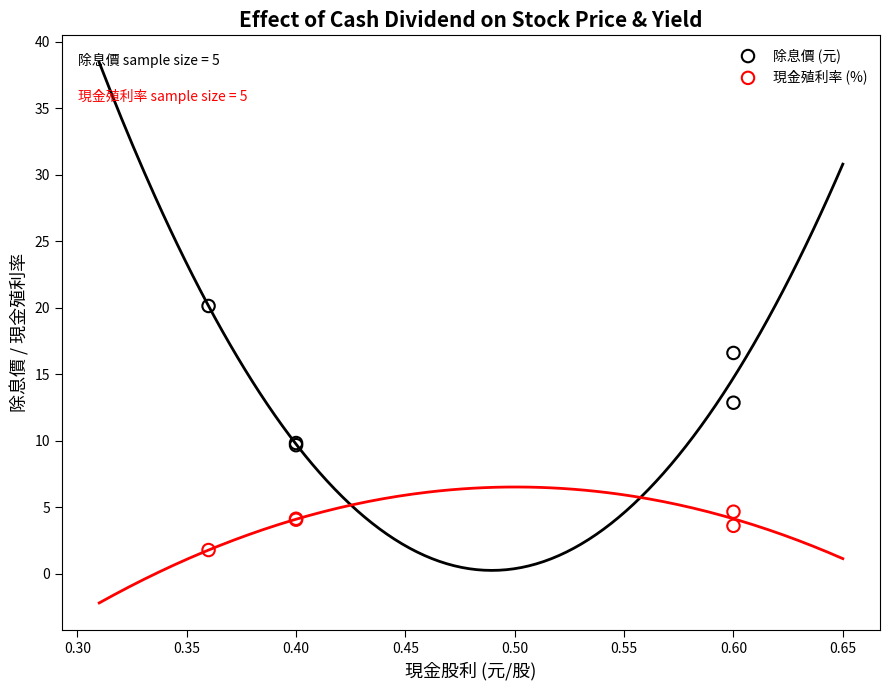

In the 現金殖利率 (%) series, what Y value is closest to 3?

3.6